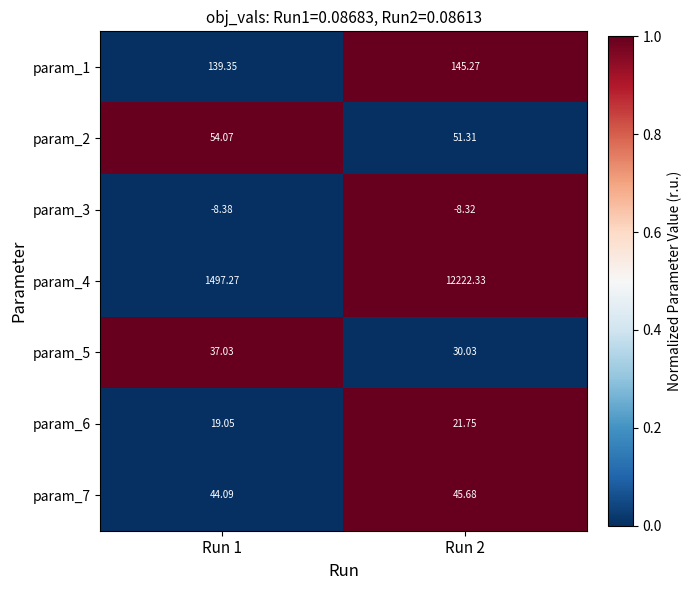

Is the value of param_1 at Run 2 greater than the value of param_5 at Run 2?

Yes